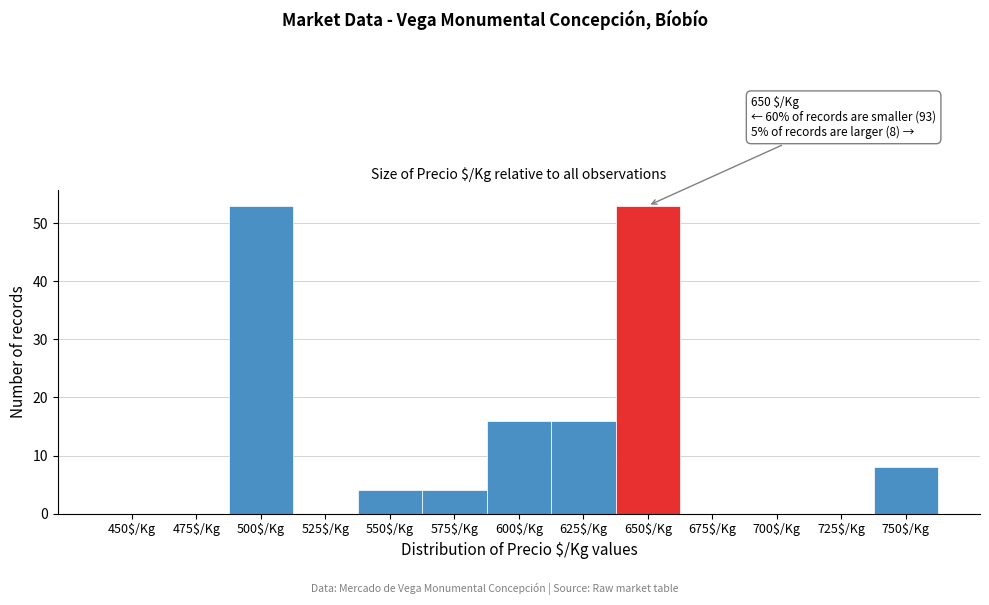

The chart shows a value of 4 at 575$/Kg. True or false?

True